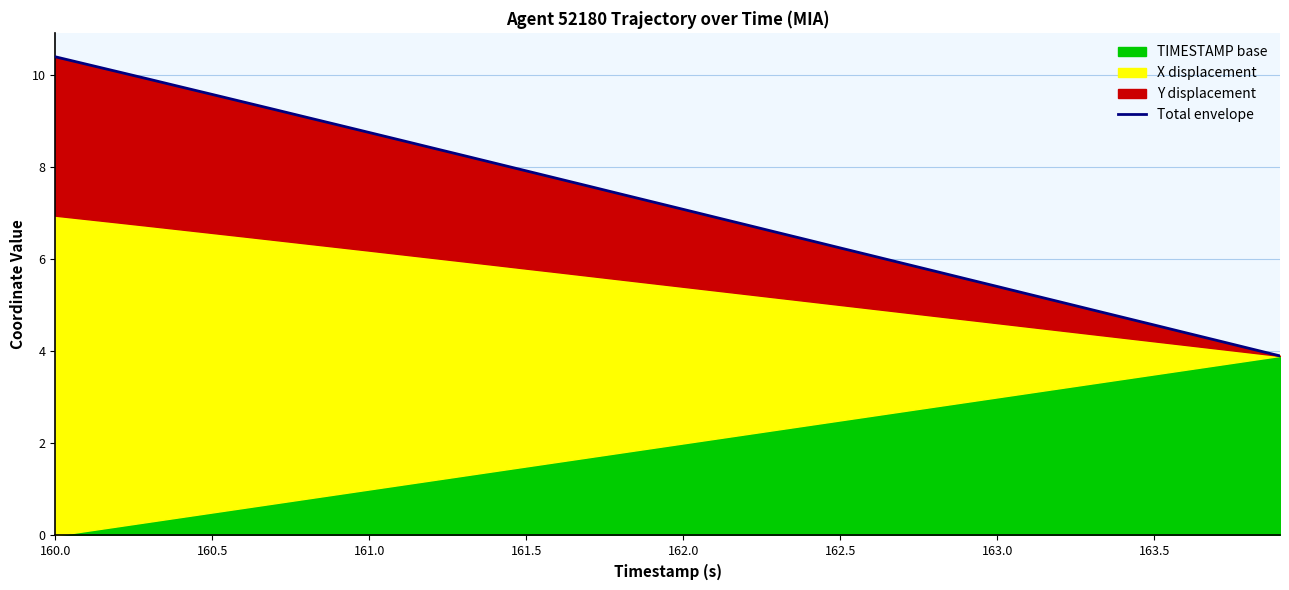

What is the label of the 36th point from the right?

162.0